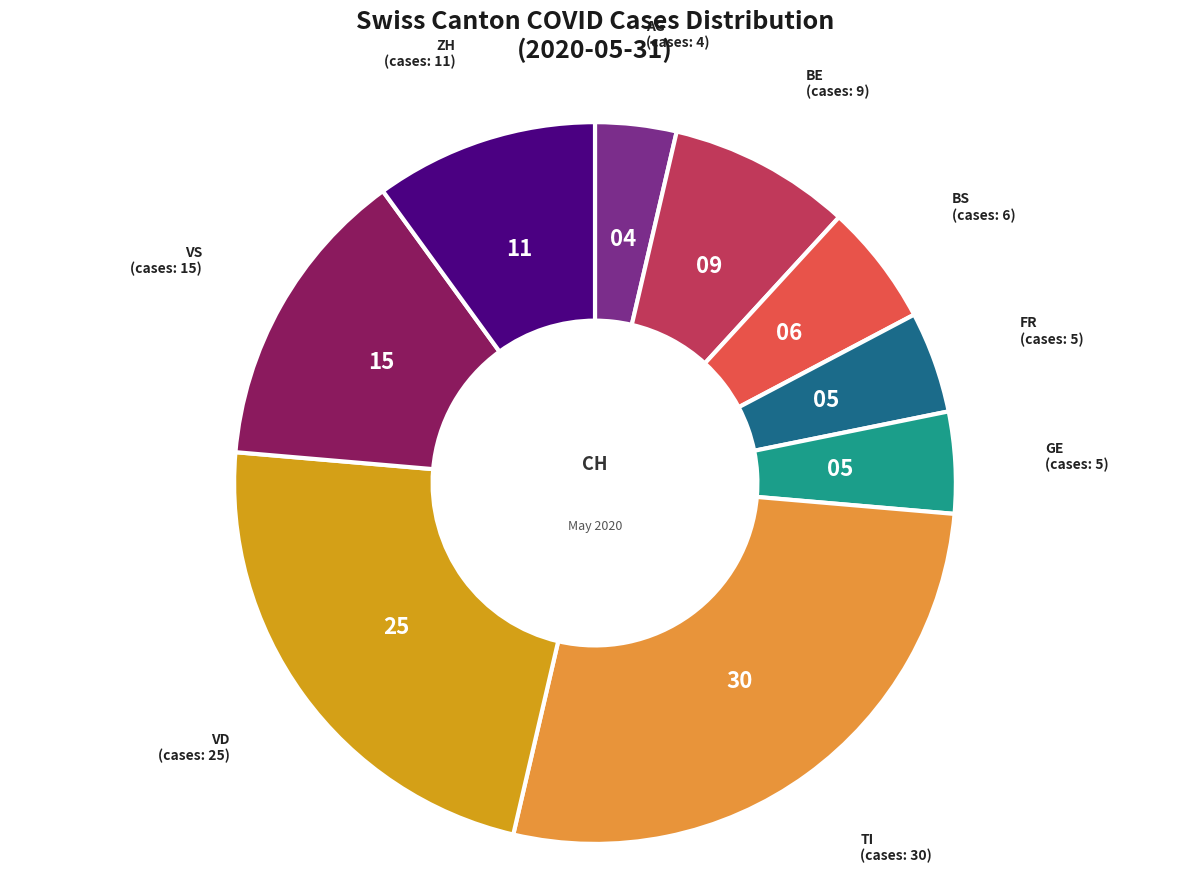

Count the number of slices in the pie.

9